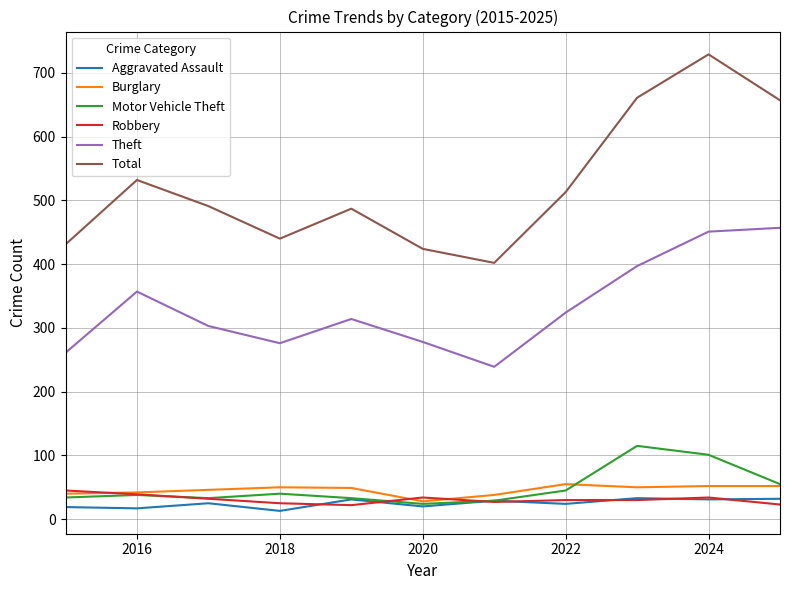

Which series has the largest total across all categories?

Total